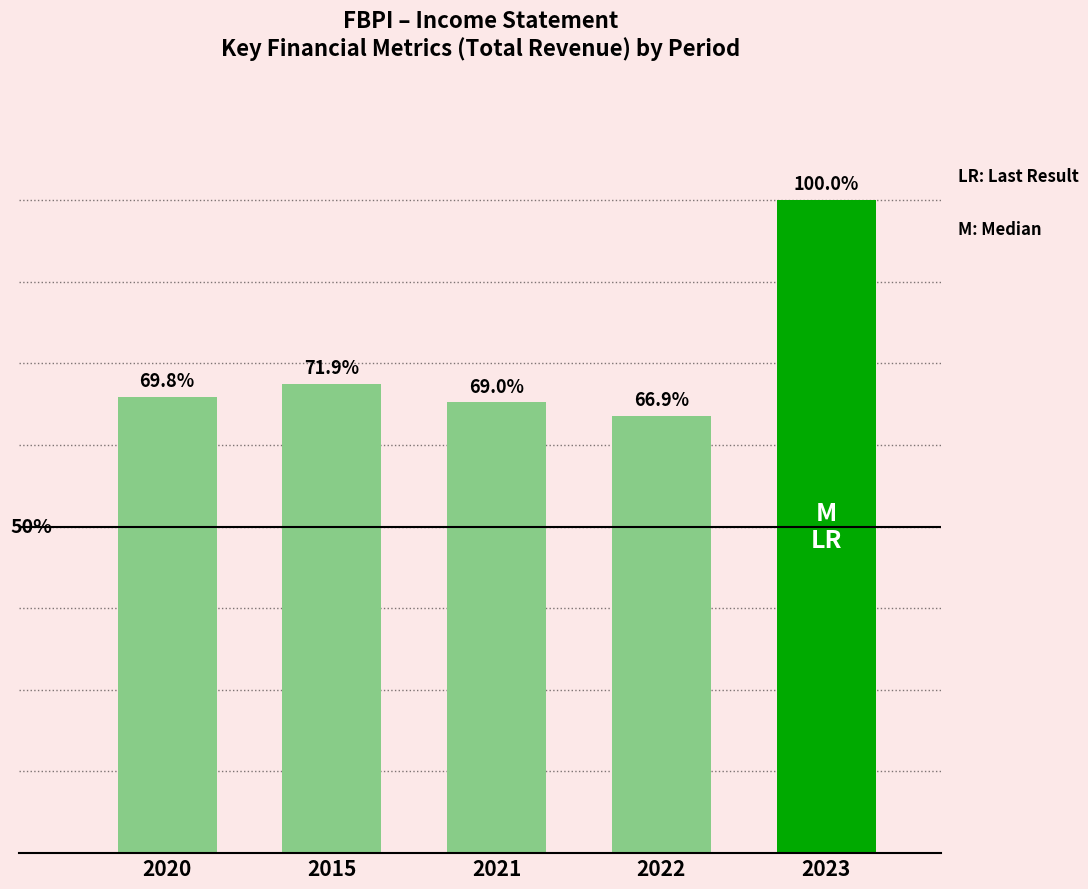

What is the maximum value shown in the chart?

24200